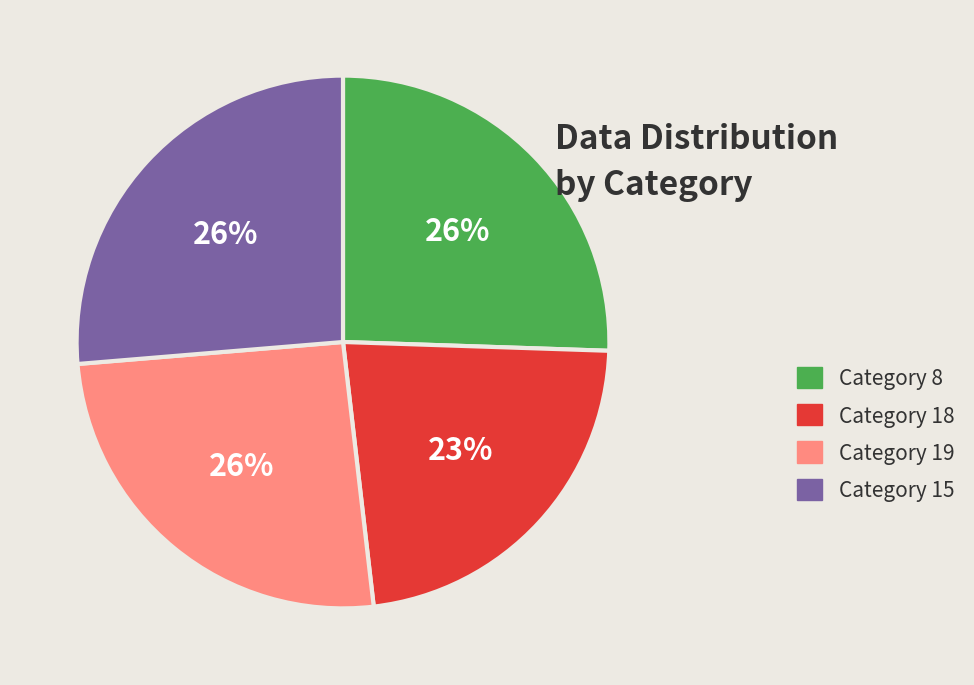

Does any single category account for the majority?

No